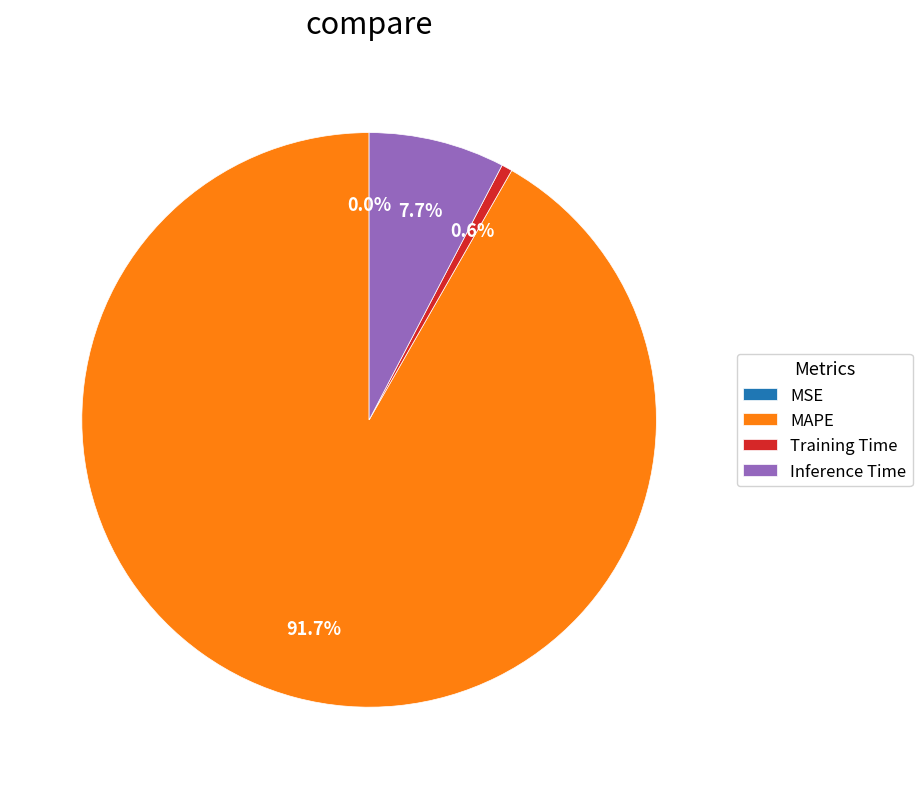

What is the largest slice in the pie chart?

MAPE